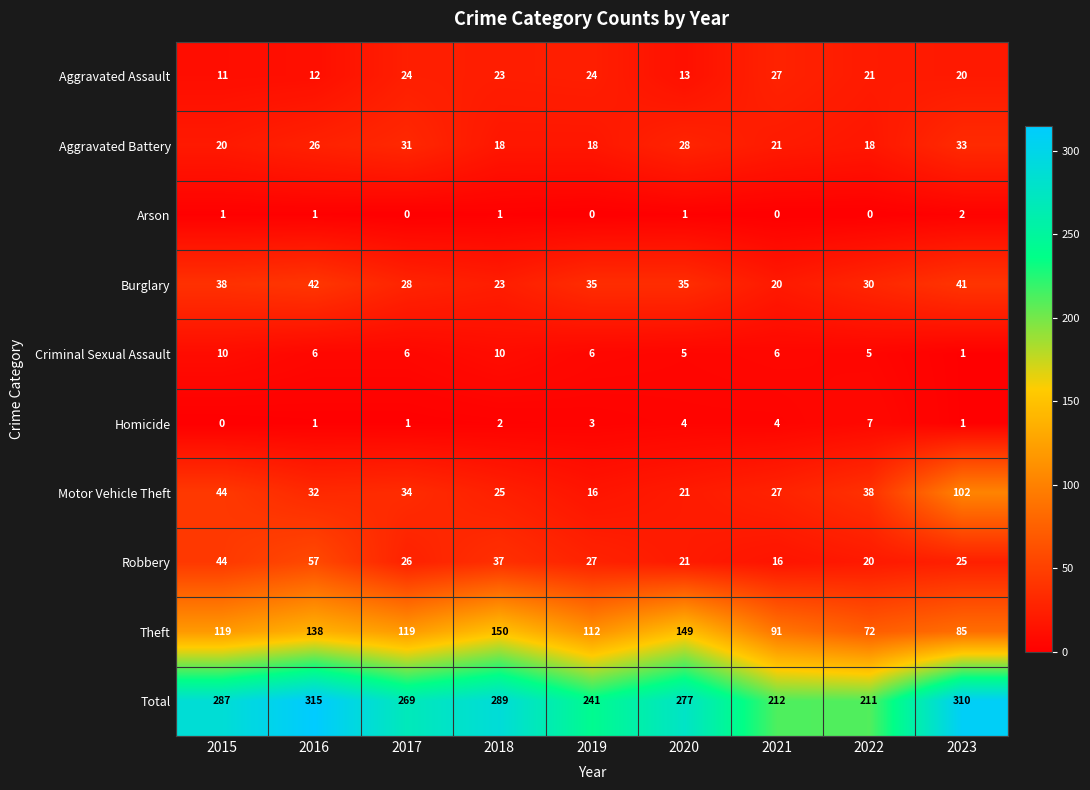

What is the sum of the Aggravated Assault values at 2016 and 2020?

25